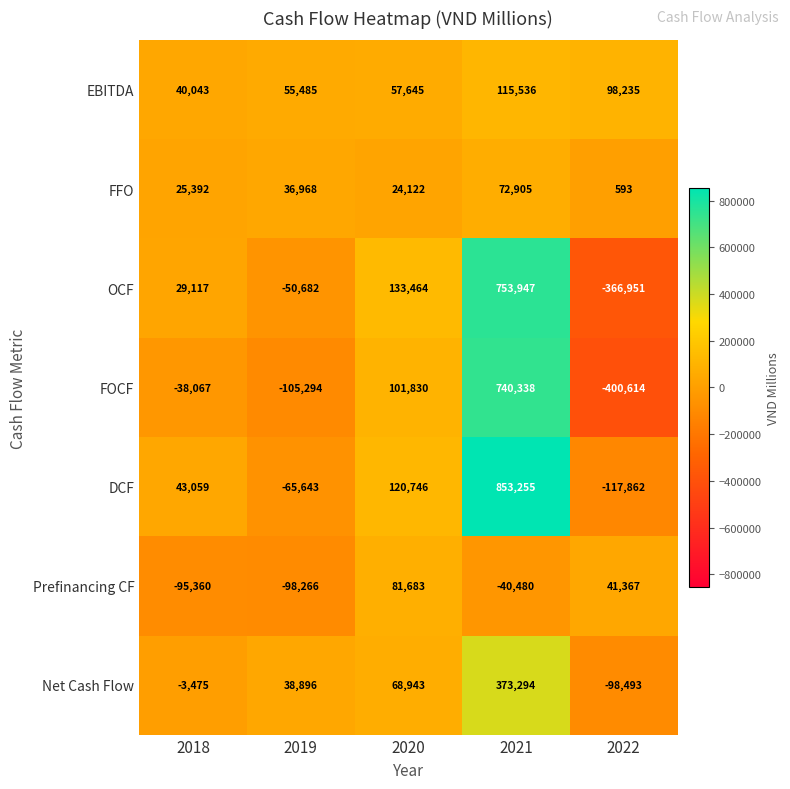

Which series has the largest total across all categories?

DCF